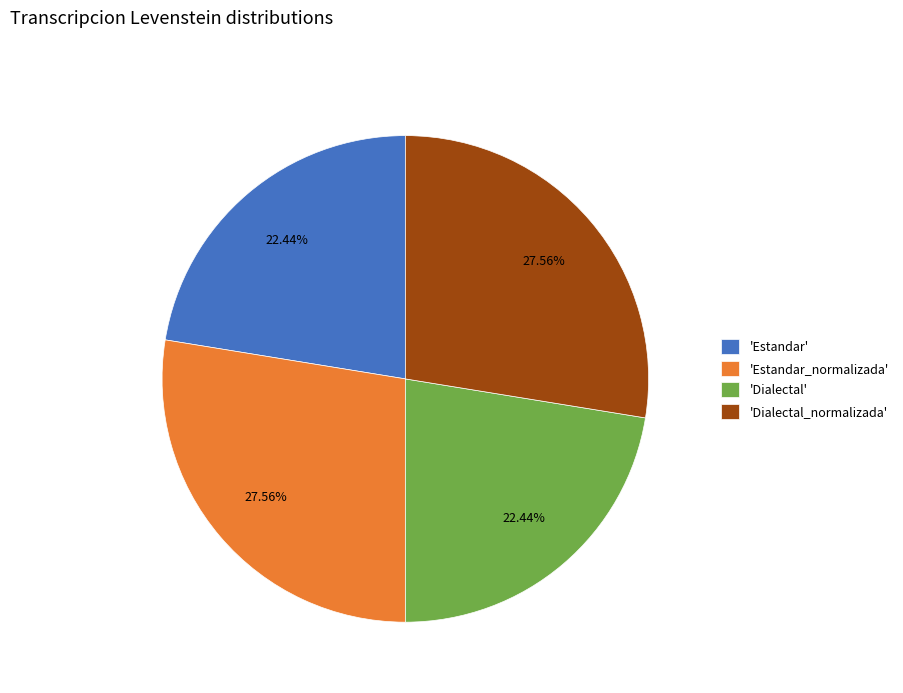

What is the ratio of the value at 'Estandar' to the value at 'Dialectal'?

1.0